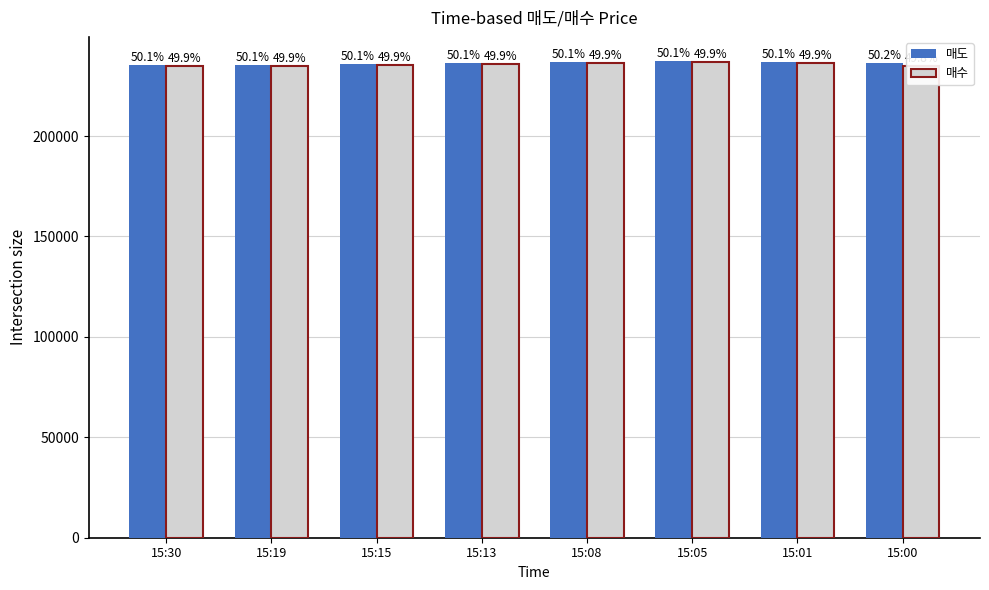

What is the value of the 매도 bar at the 7th from the left?

237000